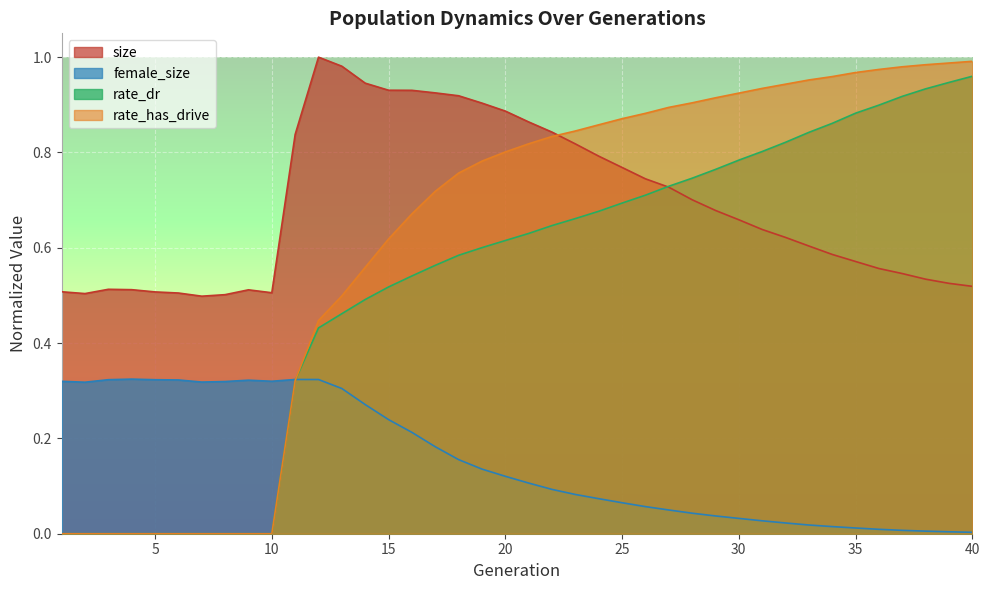

List the series in order of their peak value, lowest first.

female_size, rate_dr, rate_has_drive, size